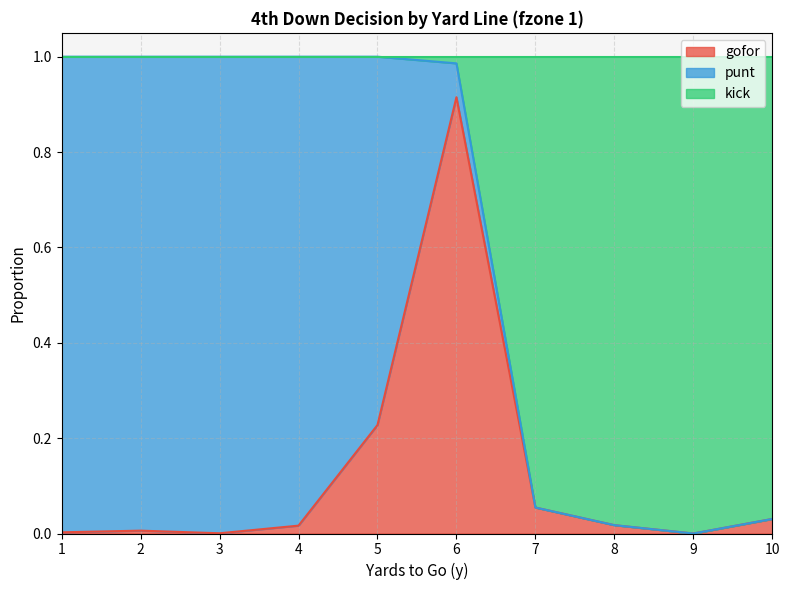

How many interior local peaks does the gofor series have?

2